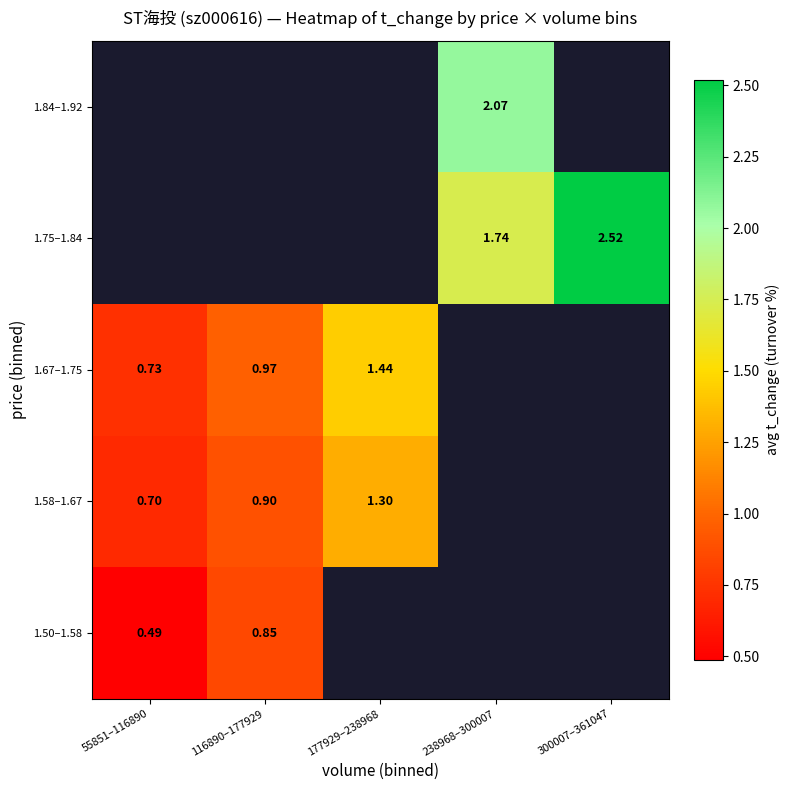

How many distinct data groups are displayed?

5